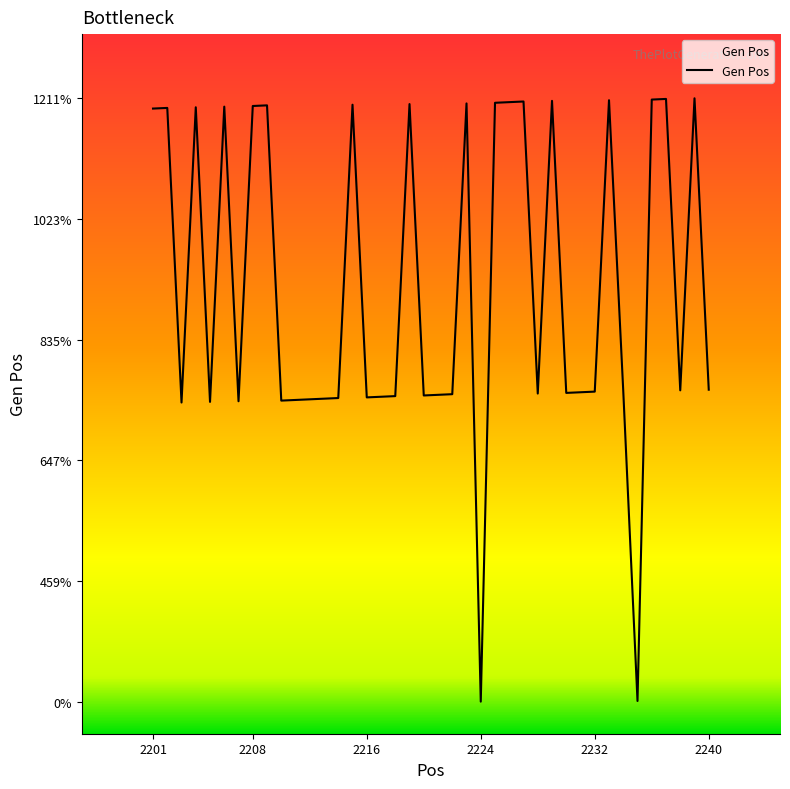

Reading left to right, extract all data points from this chart.

2201=1195	2202=1196	2203=737	2204=1197	2205=738	2206=1198	2207=739	2208=1199	2209=1200	2210=740	2211=741	2212=742	2213=743	2214=744	2215=1201	2216=745	2217=746	2218=747	2219=1202	2220=748	2221=749	2222=750	2223=1203	2224=271	2225=1204	2226=1205	2227=1206	2228=751	2229=1207	2230=752	2231=753	2232=754	2233=1208	2234=755	2235=272	2236=1209	2237=1210	2238=756	2239=1211	2240=757